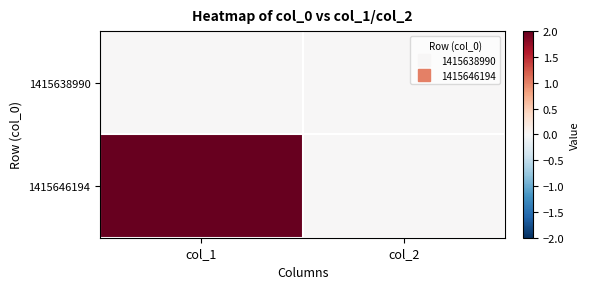

Reading right to left, what are all the values shown in this chart?

1415638990: col_2=0	col_1=0
1415646194: col_2=0	col_1=2